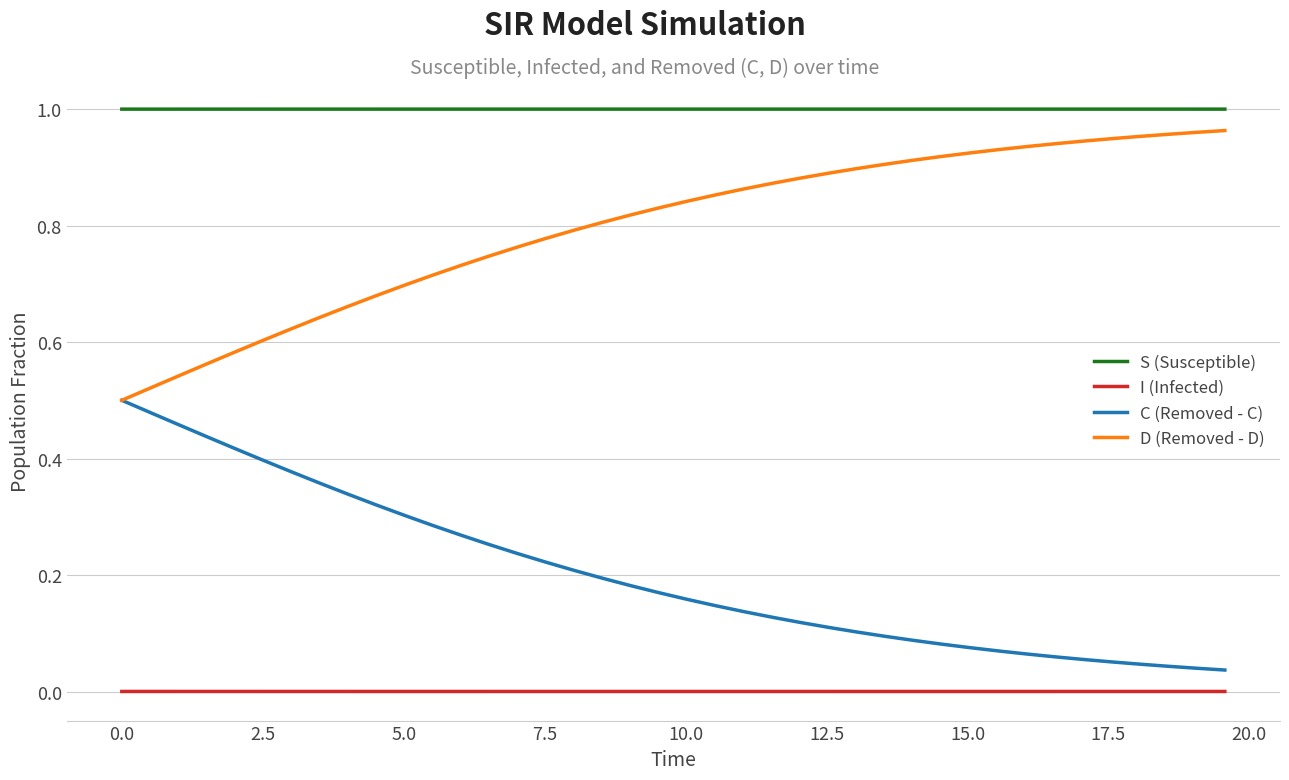

List the series in order of their overall mean, highest first.

S (Susceptible), D (Removed - D), C (Removed - C), I (Infected)